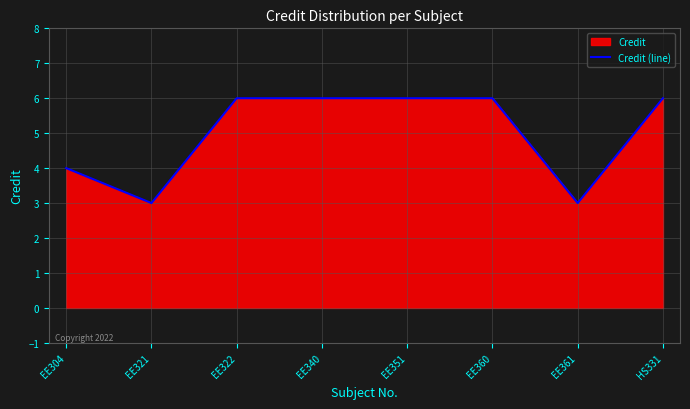

Between EE340 and EE322, which is larger?

EE340